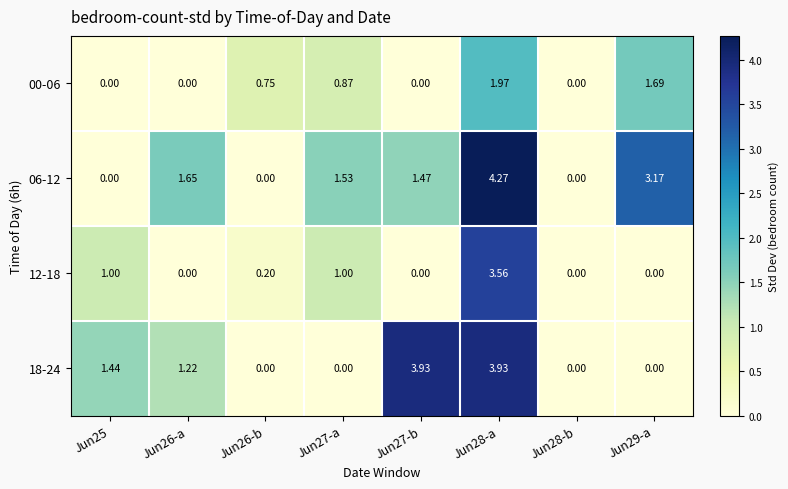

How many data points in 06-12 are less than 1?

3